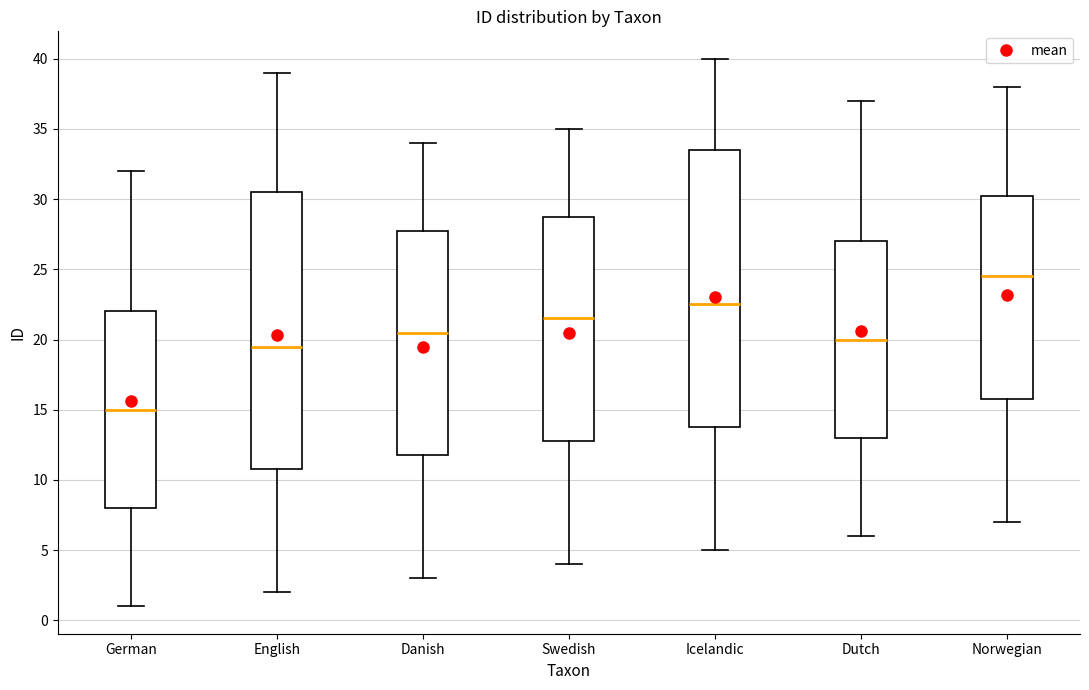

Reading left to right, transcribe this box plot: for each box, give where its median line is, the range the box spans, and where its two whiskers end, as read against the y-axis. The values are not printed on the chart, so give them approximately, as read against the axis.

German: median 15.0, box 8.0 to 22.0, whiskers 1.0 to 32.0
English: median 19.5, box 11.0 to 30.5, whiskers 2.0 to 39.0
Danish: median 20.5, box 12.0 to 28.0, whiskers 3.0 to 34.0
Swedish: median 21.5, box 13.0 to 29.0, whiskers 4.0 to 35.0
Icelandic: median 22.5, box 14.0 to 33.5, whiskers 5.0 to 40.0
Dutch: median 20.0, box 13.0 to 27.0, whiskers 6.0 to 37.0
Norwegian: median 24.5, box 16.0 to 30.5, whiskers 7.0 to 38.0